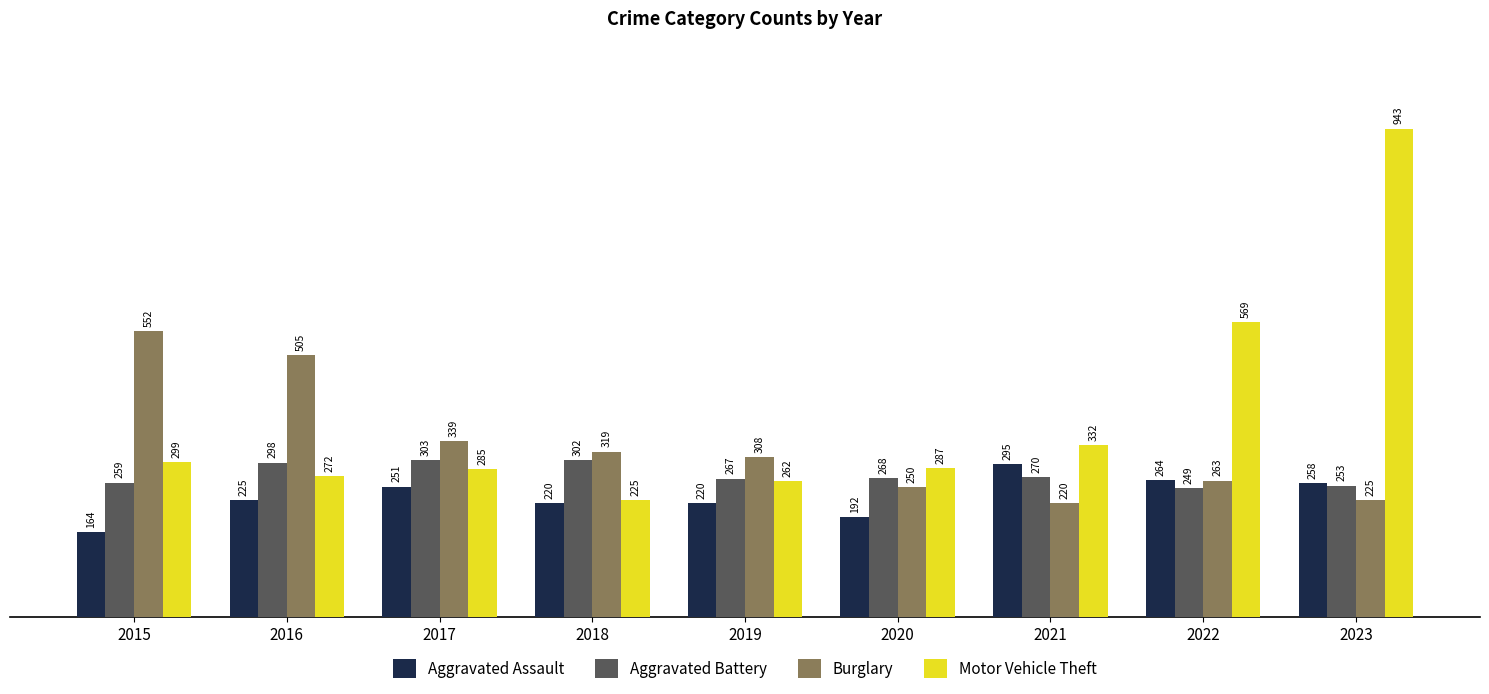

Which category has the lowest value across all series?

2015